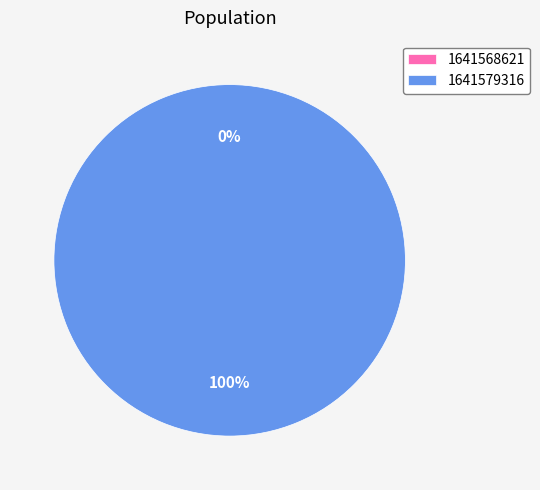

To the nearest percent, what is the difference between the largest and smallest slice percentages?

100%